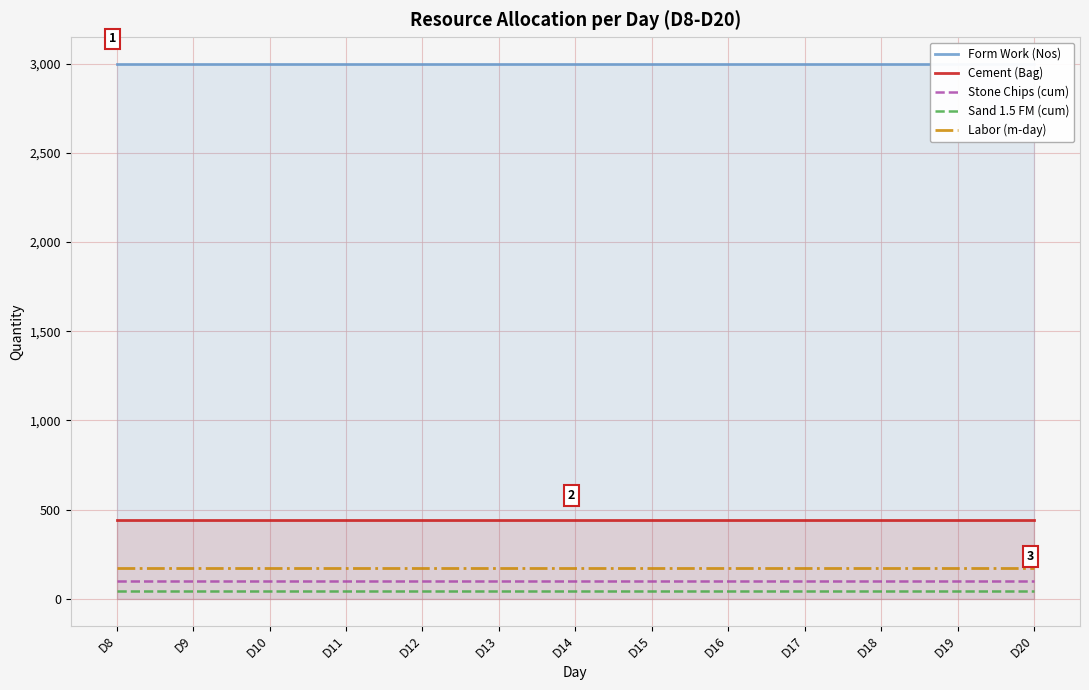

What is the greatest value displayed?

3000